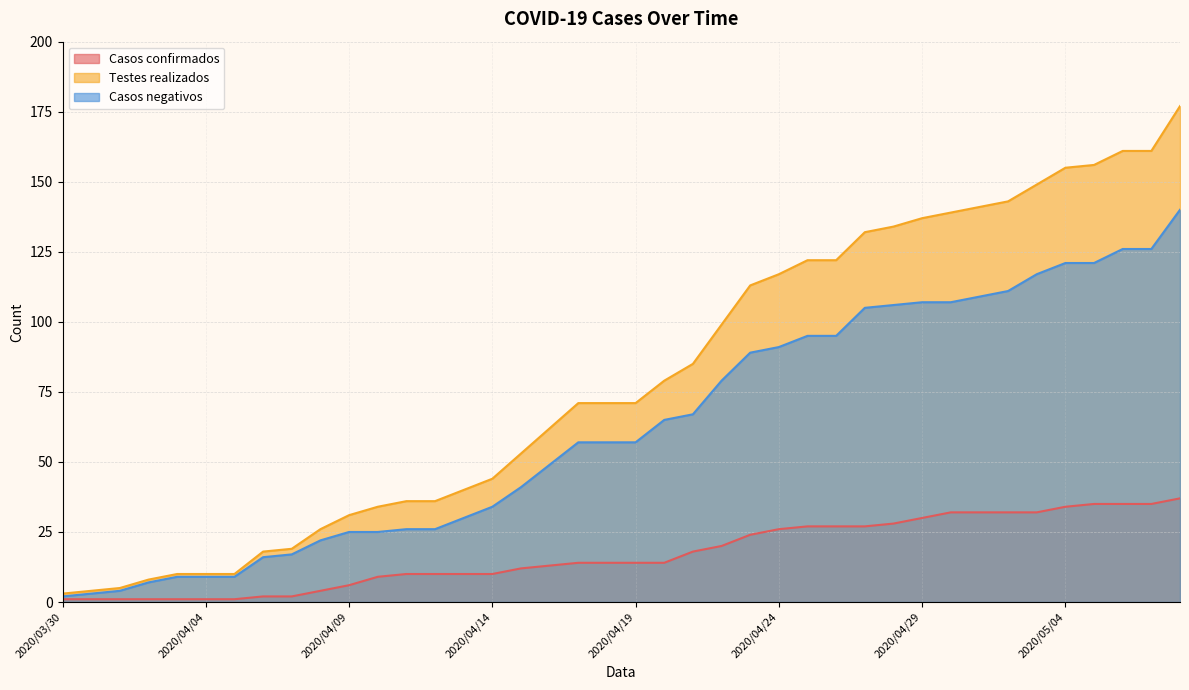

Reading left to right, transcribe all the data shown in this chart.

Casos confirmados: 1	1	1	1	1	1	1	2	2	4	6	9	10	10	10	10	12	13	14	14	14	14	18	20	24	26	27	27	27	28	30	32	32	32	32	34	35	35	35	37
Testes realizados: 3	4	5	8	10	10	10	18	19	26	31	34	36	36	40	44	53	62	71	71	71	79	85	99	113	117	122	122	132	134	137	139	141	143	149	155	156	161	161	177
Casos negativos: 2	3	4	7	9	9	9	16	17	22	25	25	26	26	30	34	41	49	57	57	57	65	67	79	89	91	95	95	105	106	107	107	109	111	117	121	121	126	126	140